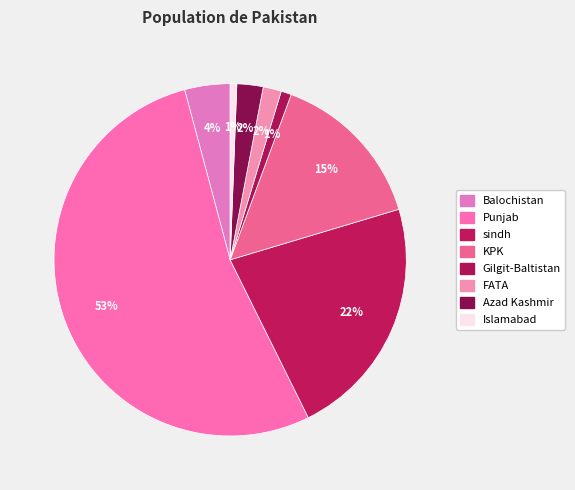

Between Gilgit-Baltistan and FATA, which is larger?

FATA